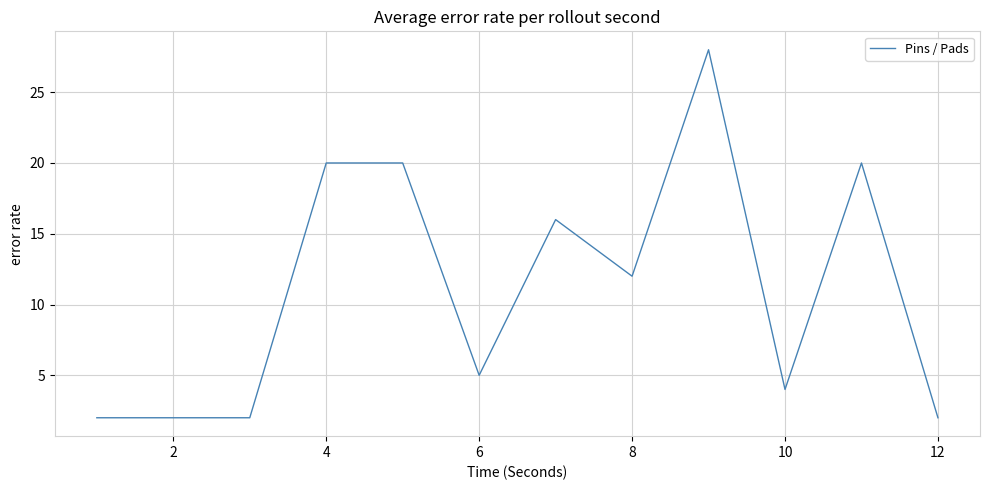

What is the difference between the maximum and minimum values?

26